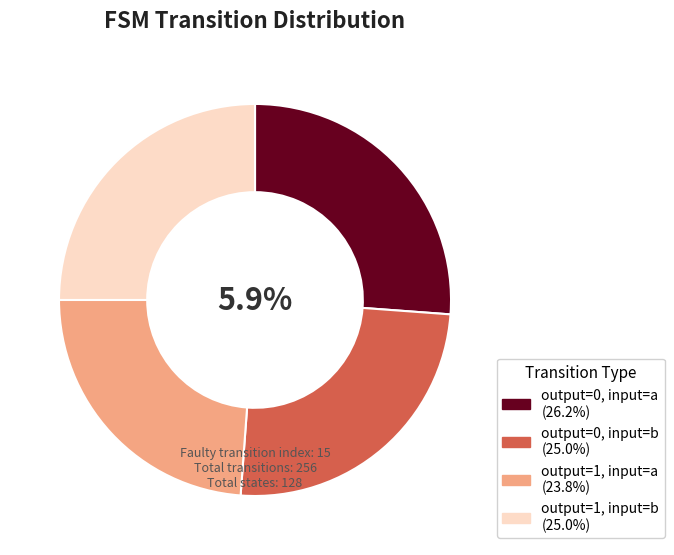

What is the largest slice in the pie chart?

output=0, input=a